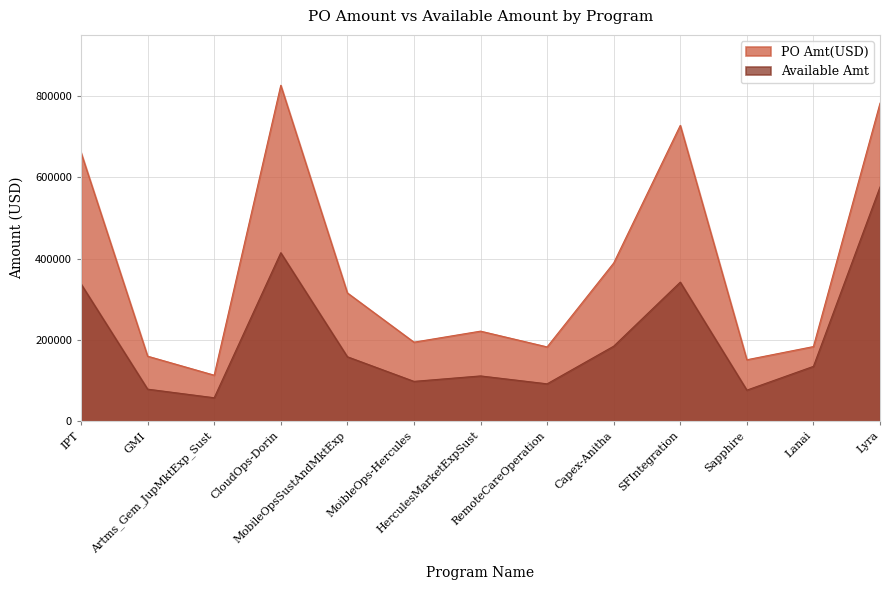

What is the total value across all series at Lanai?

319042.5